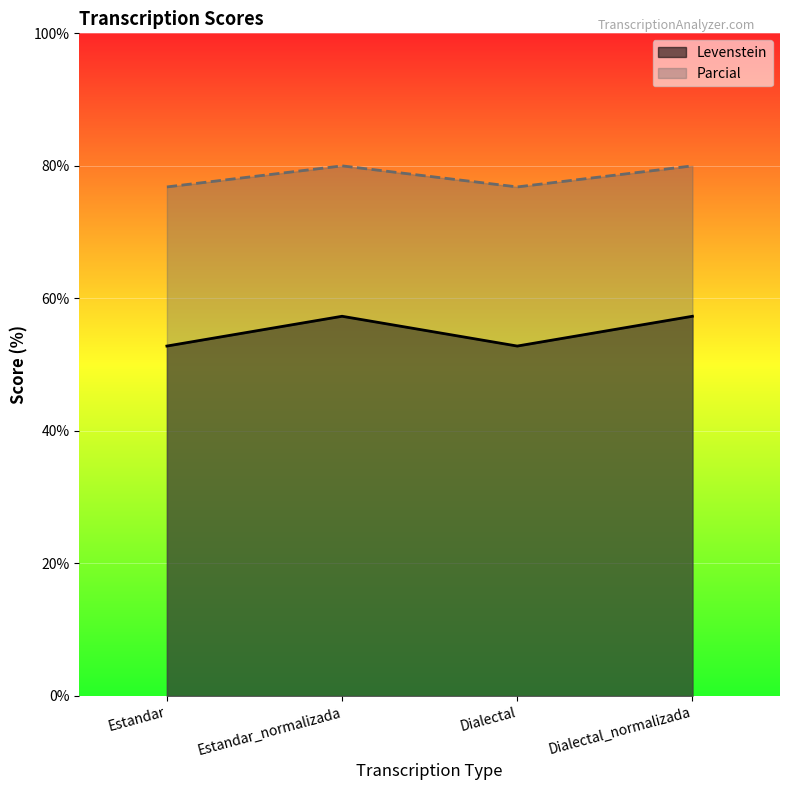

The value of Levenstein at Dialectal_normalizada is 57.3. True or false?

True